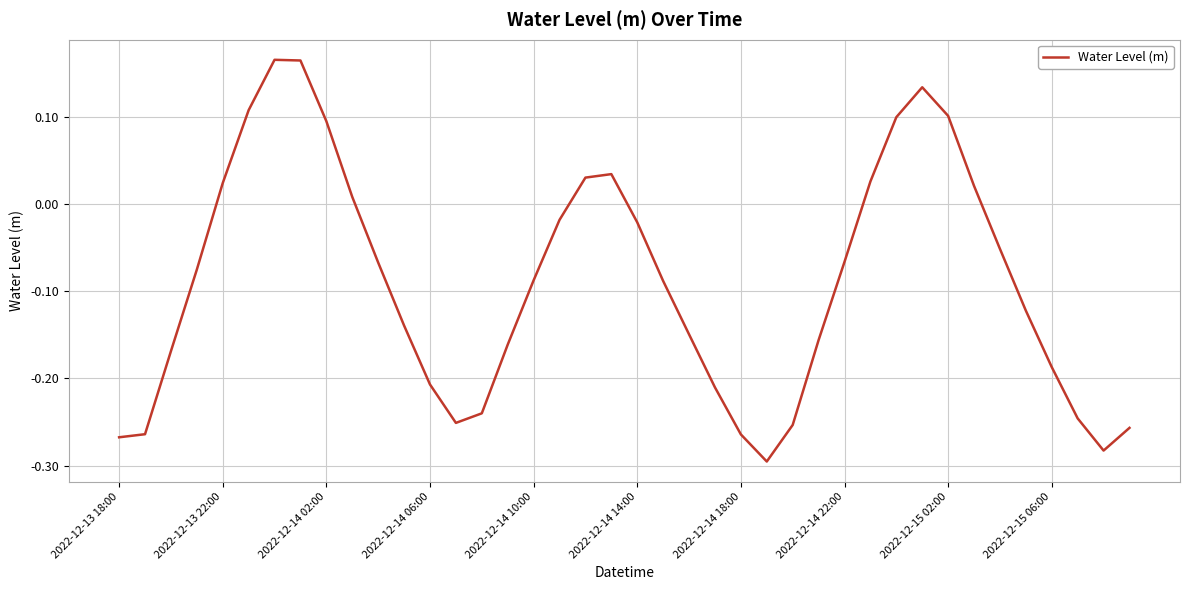

Does the chart have visible grid lines?

Yes